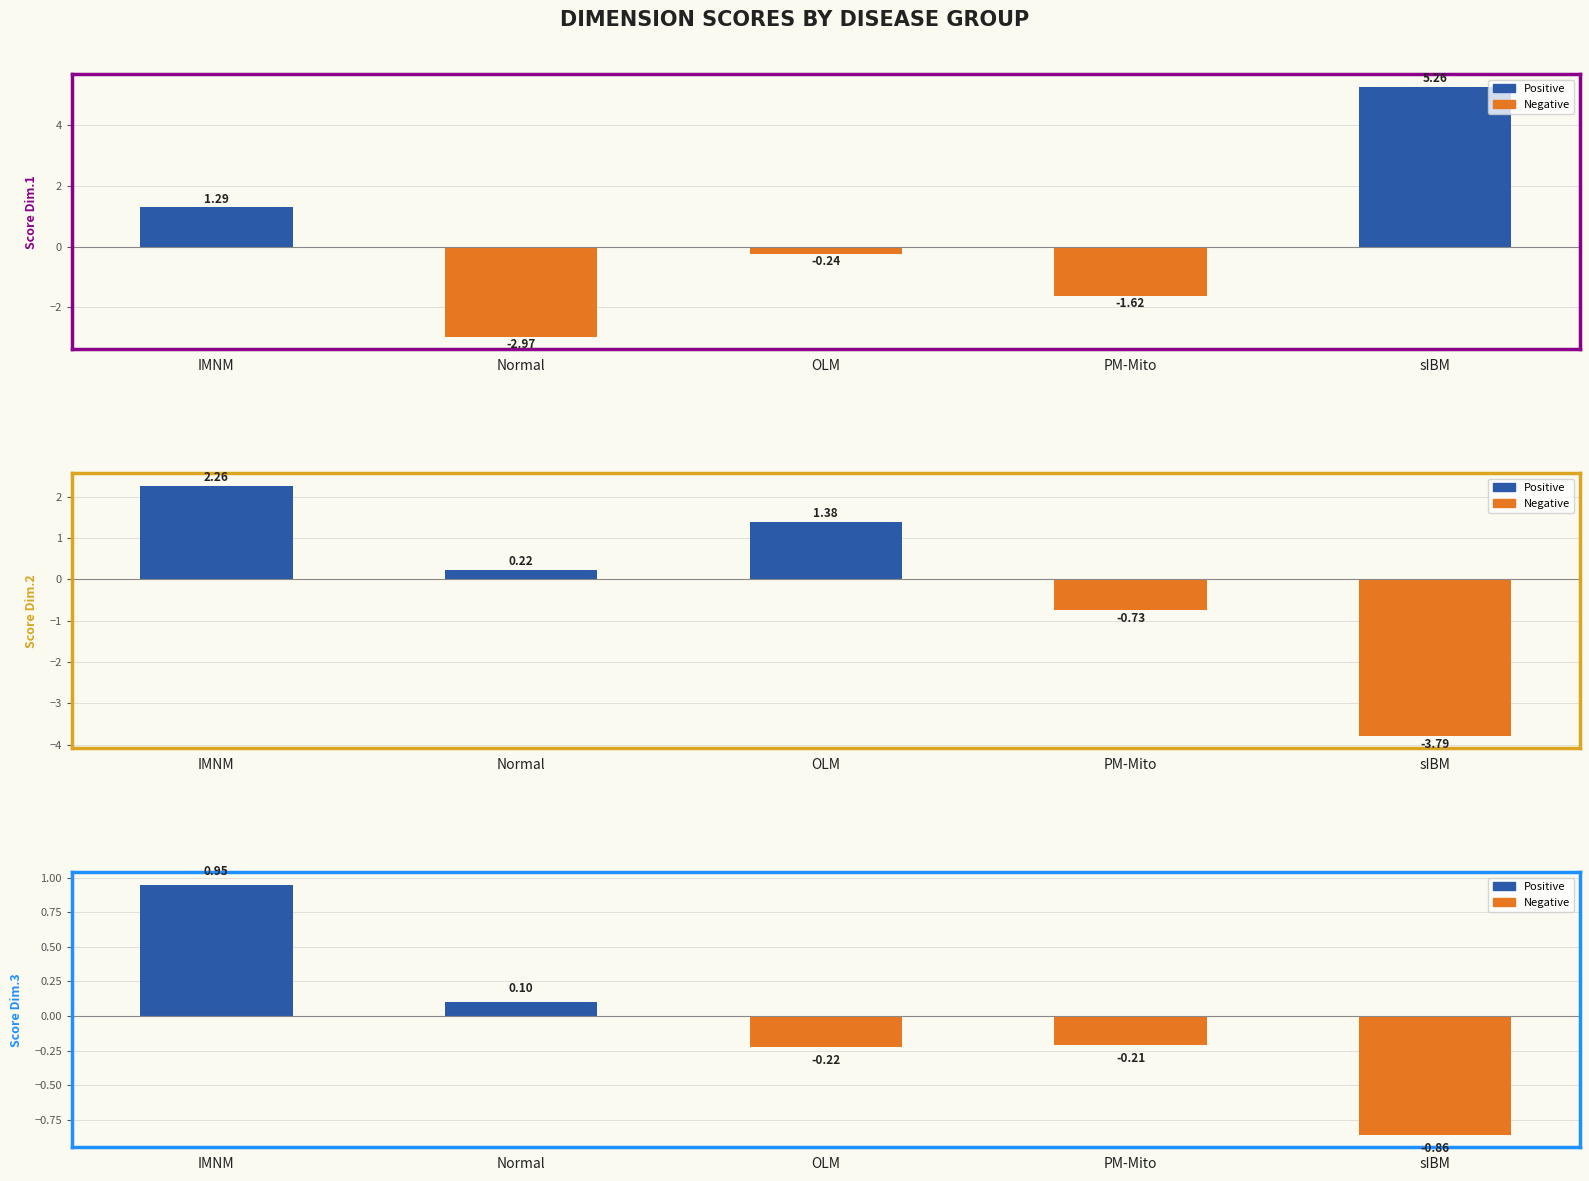

What is the label of the 4th bar from the right?

Normal